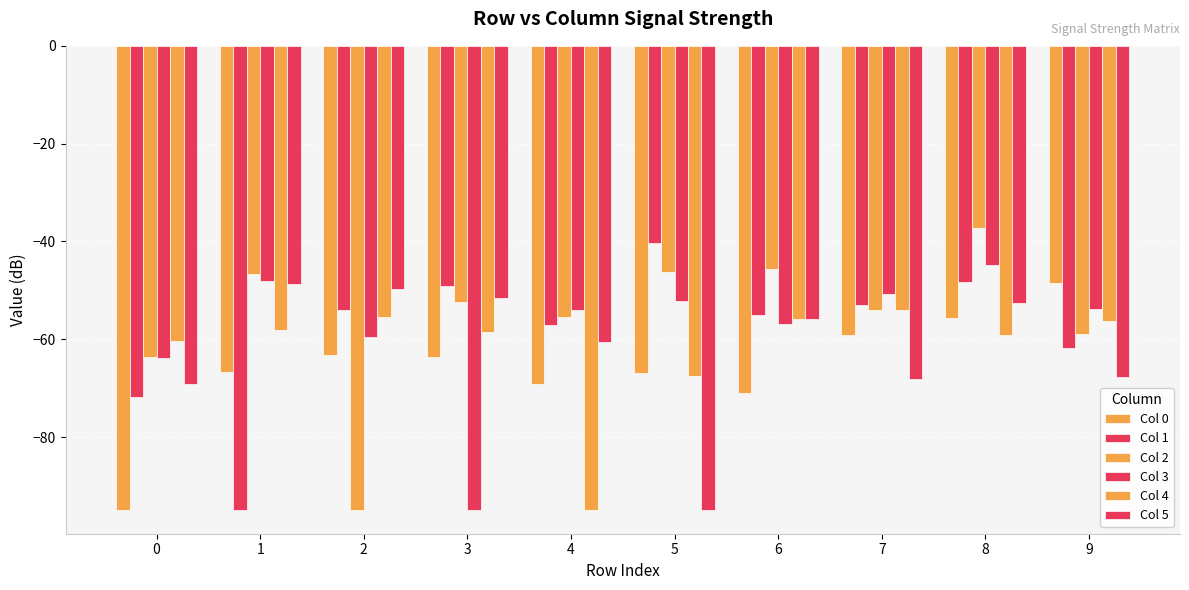

What is the sum of the Col 3 values at 1 and 8?

-92.9